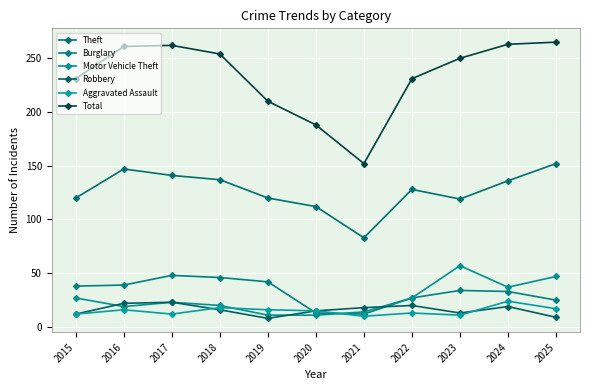

Does the chart have visible grid lines?

Yes